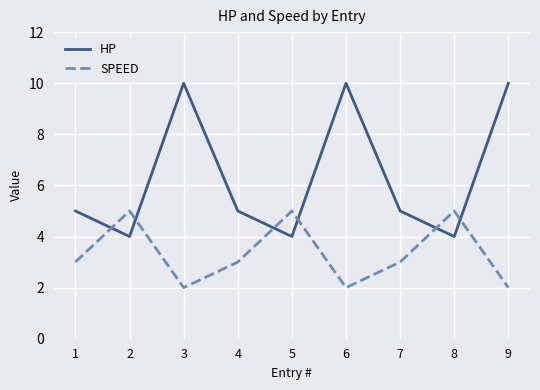

Is the value of HP at 5 greater than the value of SPEED at 1?

Yes